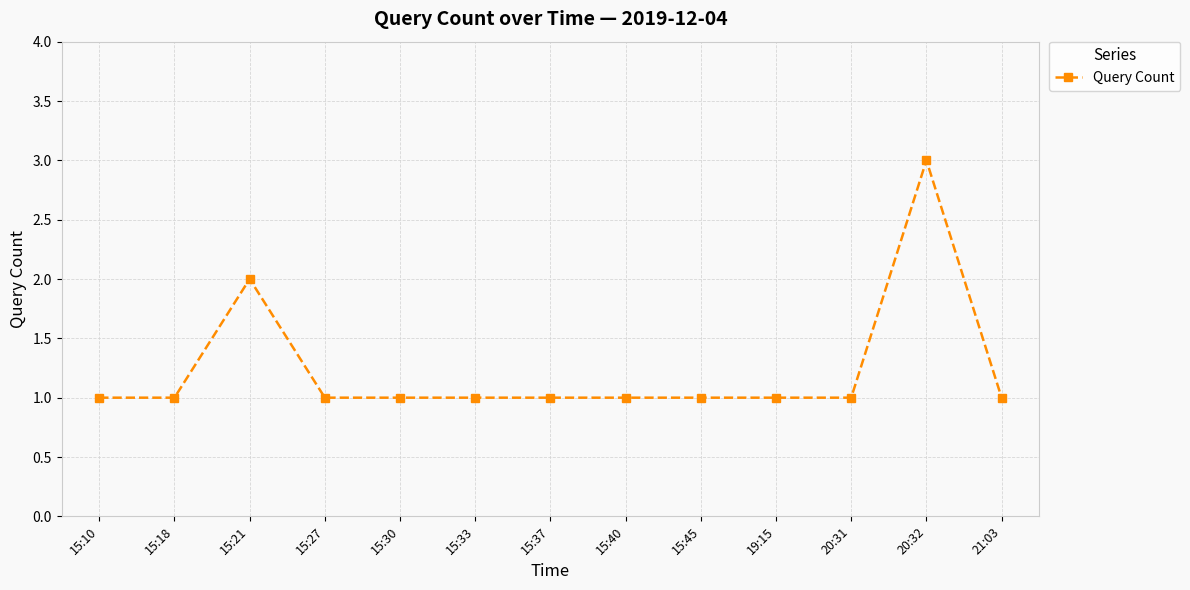

True or false: there are more than 0 points higher than both neighbors.

True